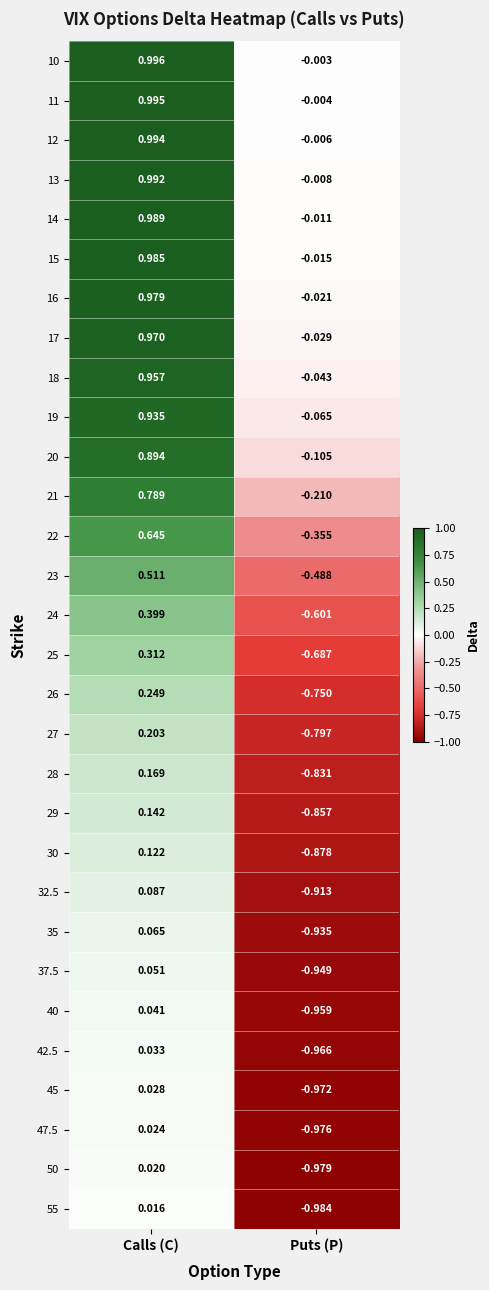

Rank the categories by 13 value from lowest to highest.

Puts (P), Calls (C)